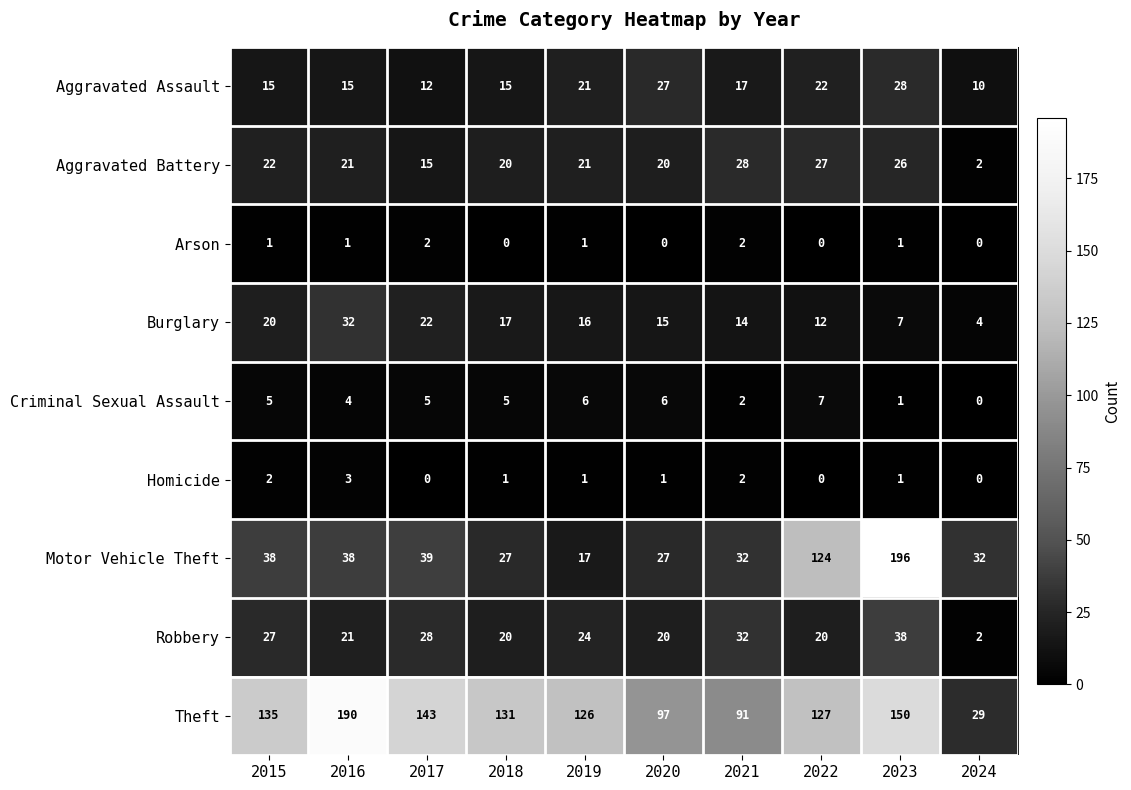

Is it true that Arson equals 1 at 2023?

True